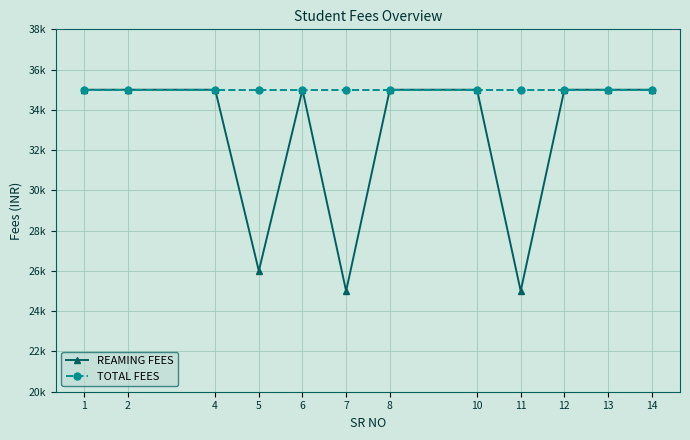

The REAMING FEES series shows 53431 at 4. True or false?

False